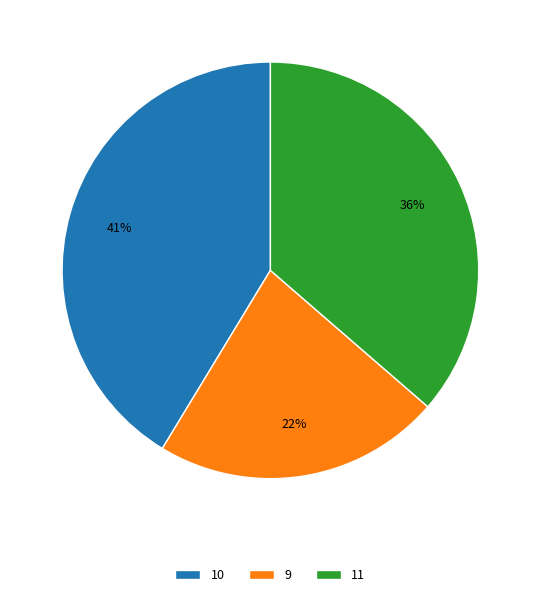

Is there any slice that represents more than half of the pie?

No